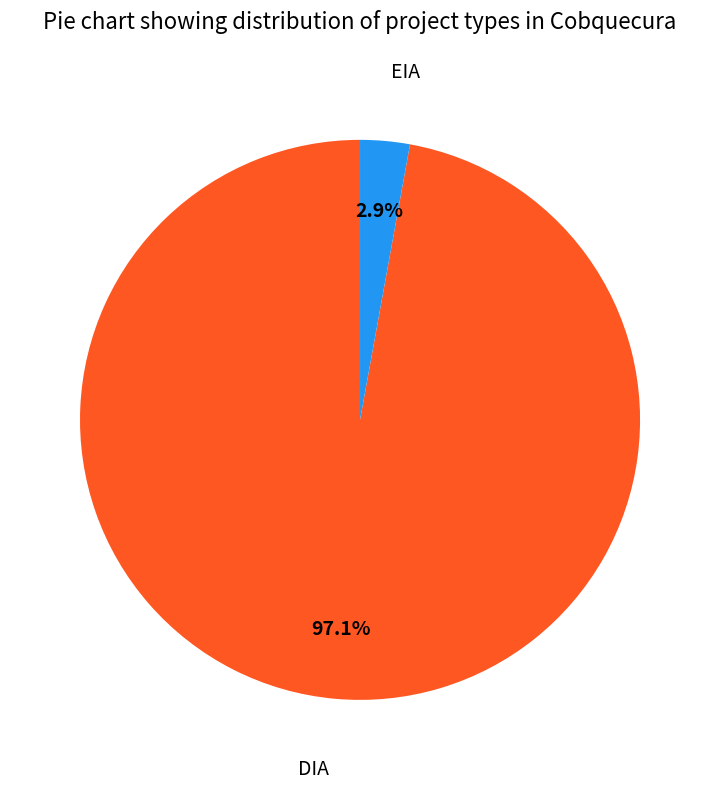

Does any single category account for the majority?

Yes